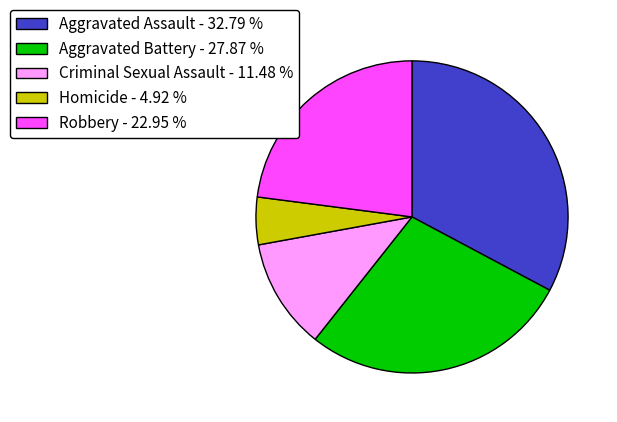

Combined, do Robbery - 22.95 % and Criminal Sexual Assault - 11.48 % account for over 50%?

No